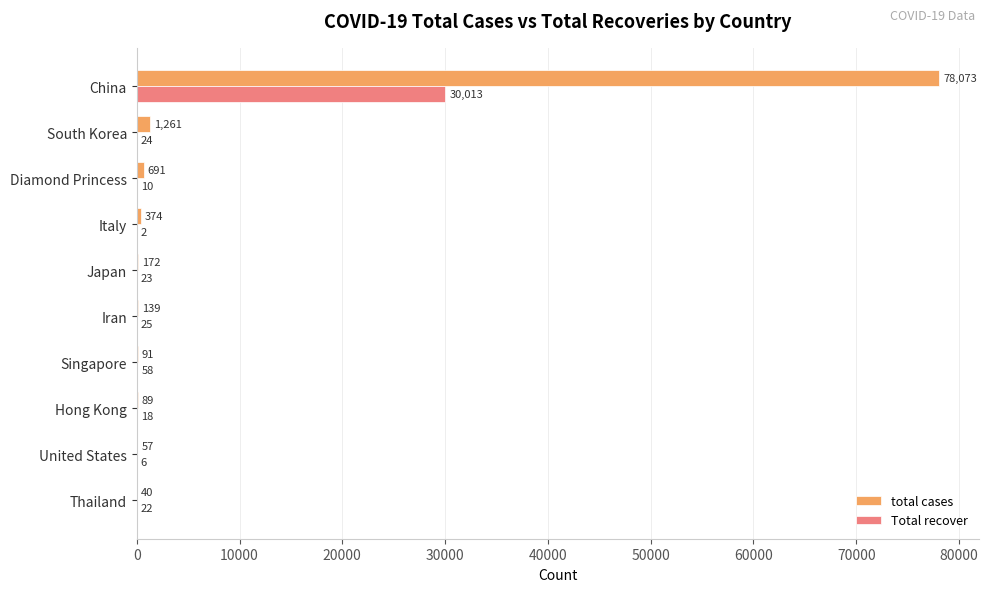

Which series changed the most between China and Singapore?

total cases